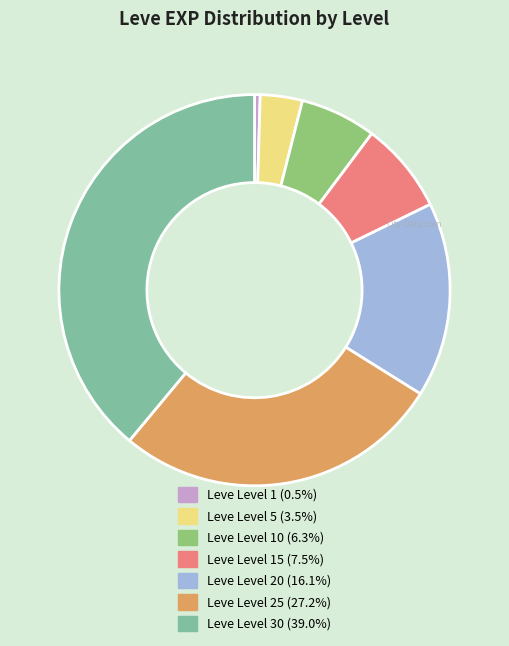

Does any single category account for the majority?

No